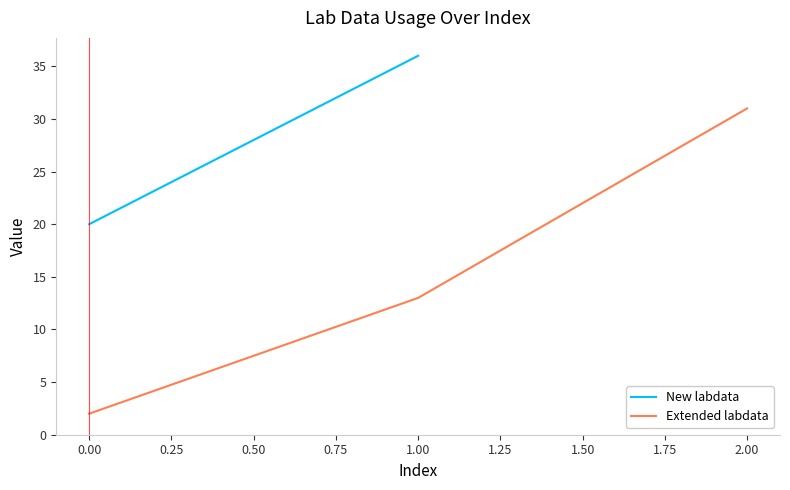

At which label is Extended labdata closest to 16?

1.00